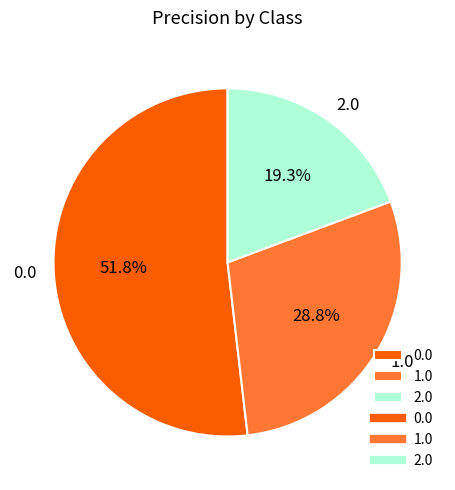

What is the total percentage of 0.0 and 2.0?

71.2%